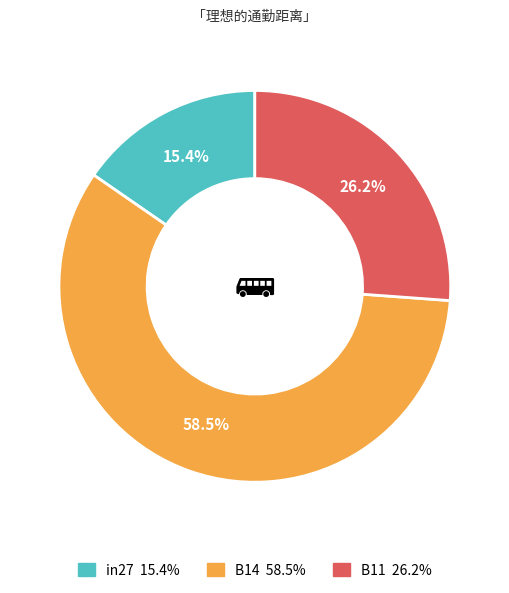

Between B11 and B14, which is larger?

B14